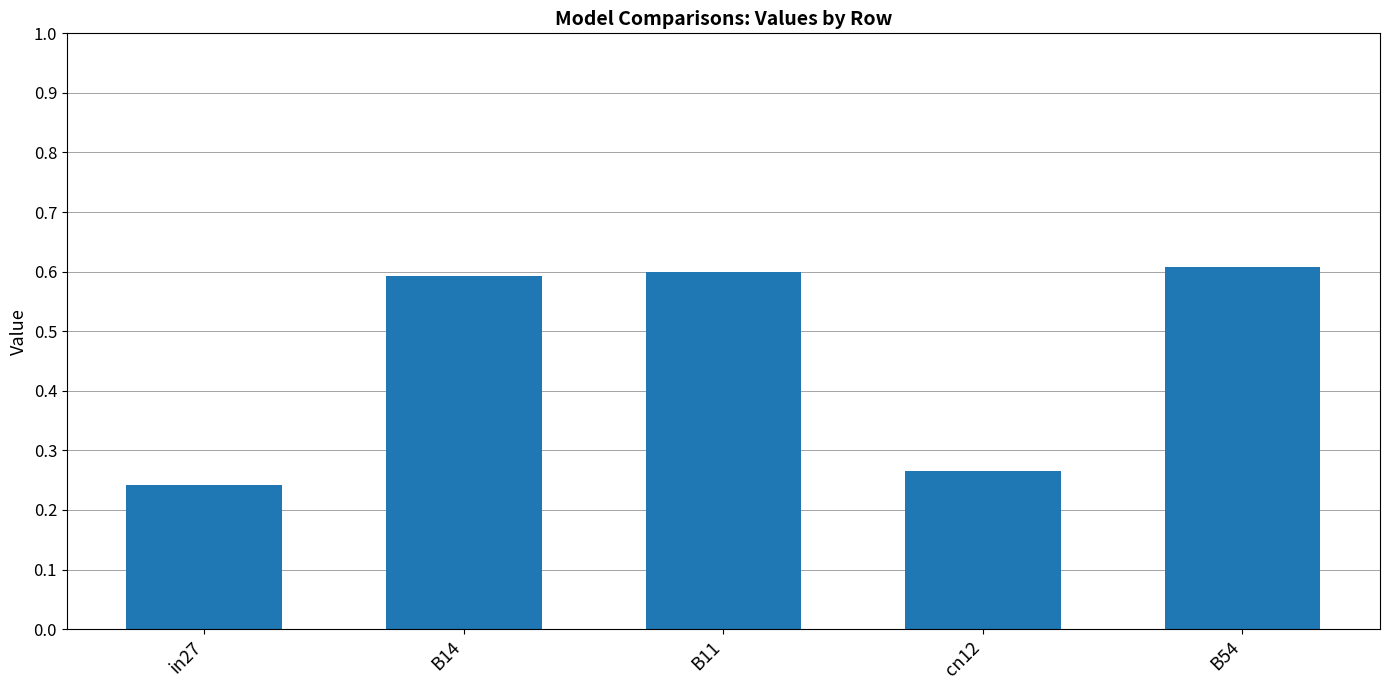

What position from the left is B54?

5